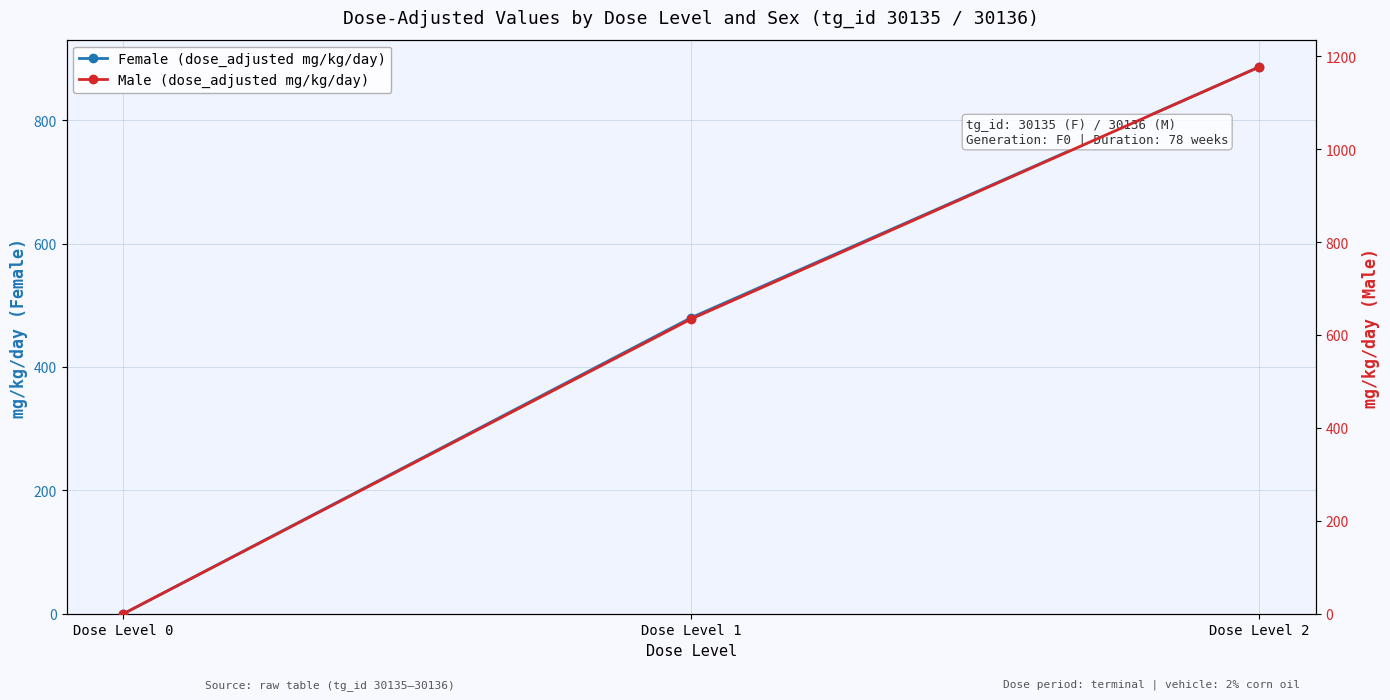

How many lines are shown in the chart?

2